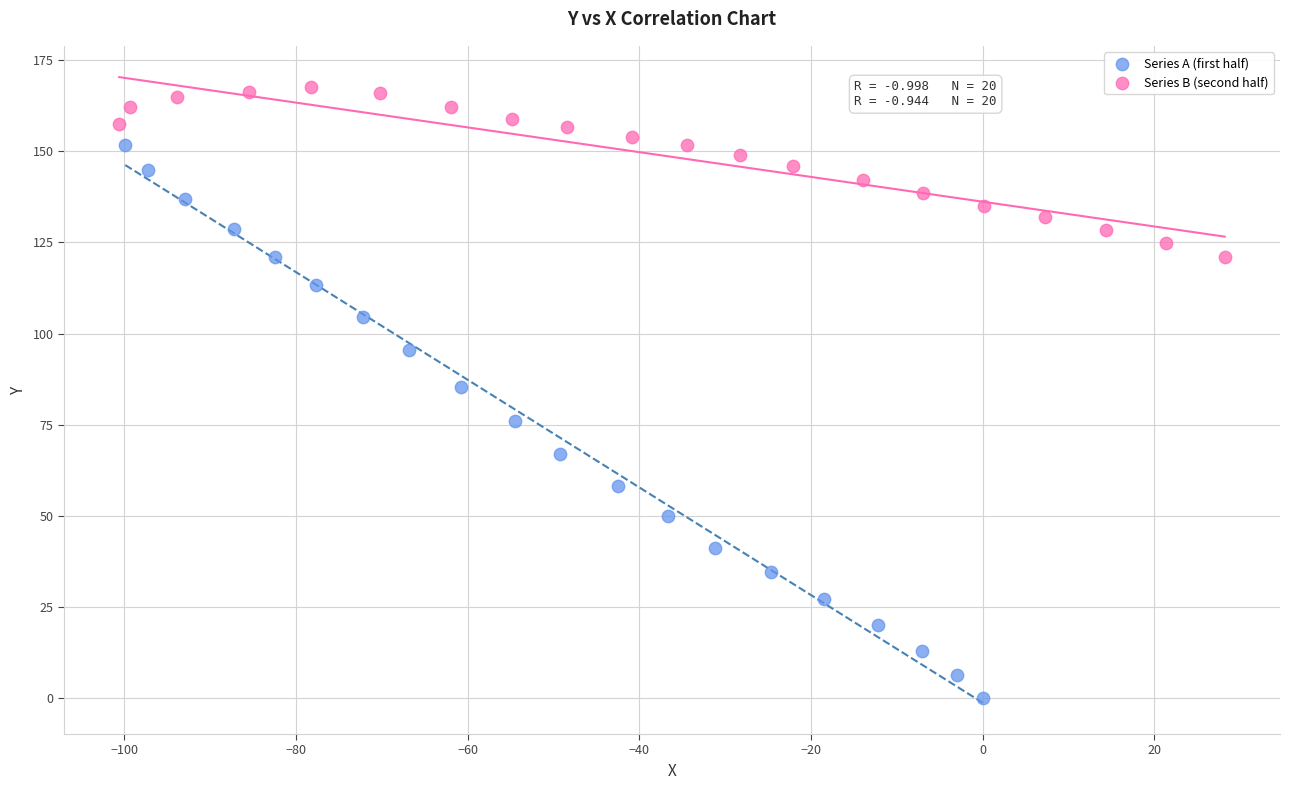

Which series reaches the minimum Y coordinate?

Series A (first half)